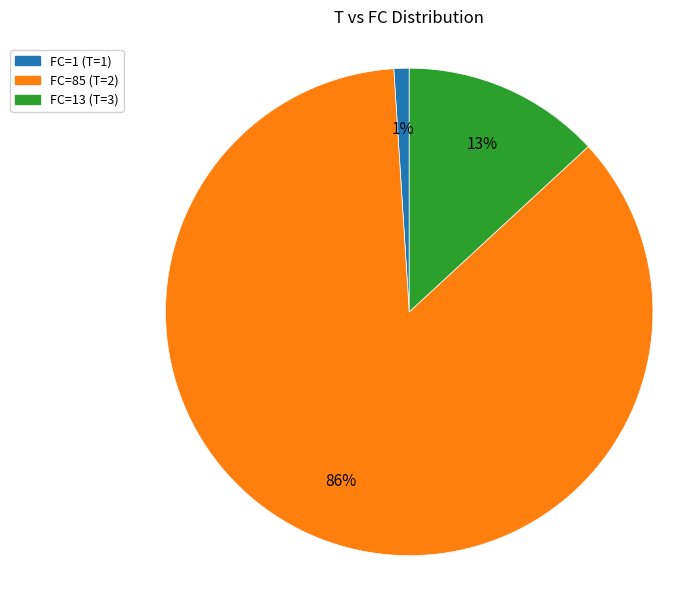

How many segments does this pie chart have?

3